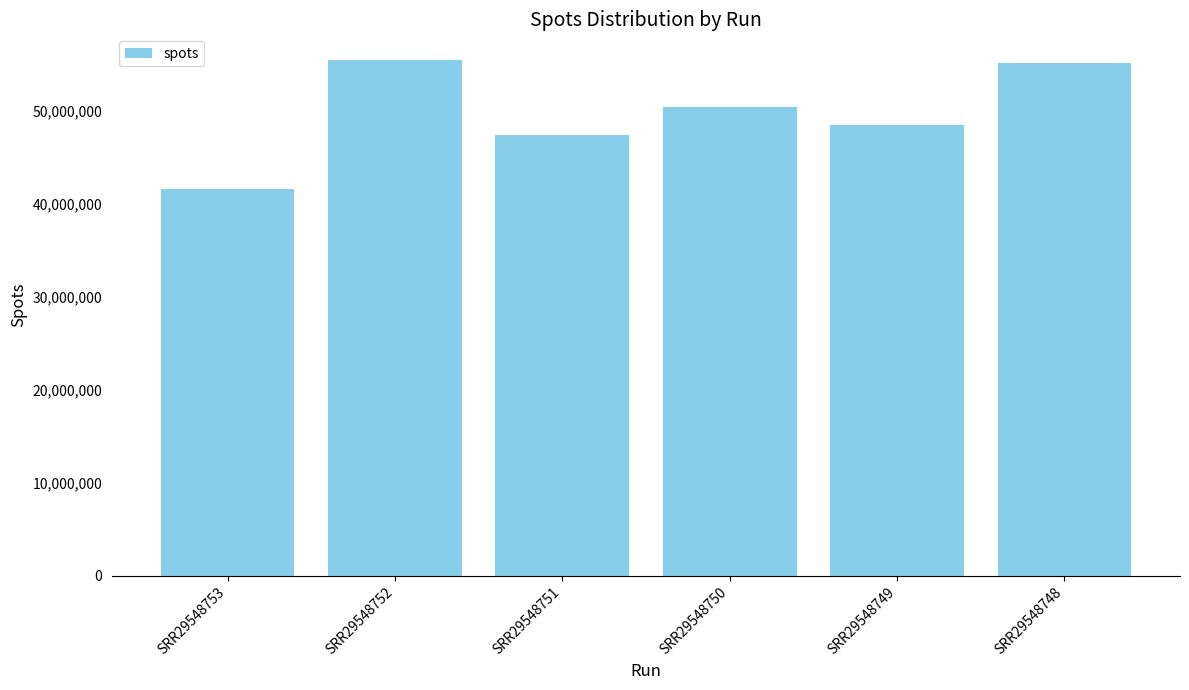

Which has a higher value, SRR29548749 or SRR29548752?

SRR29548752